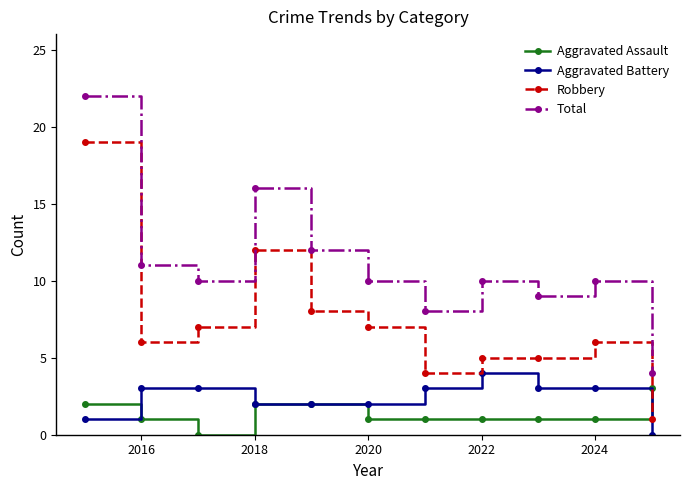

True or false: Aggravated Assault and Total intersect in this chart.

False